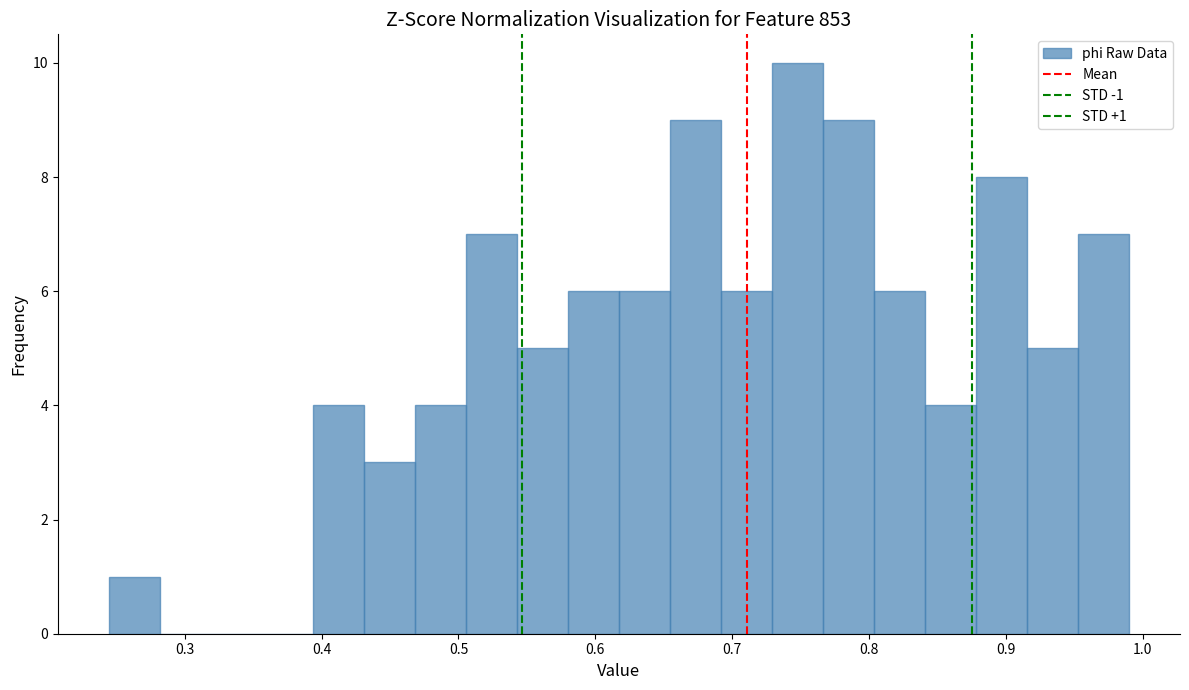

Around what value on the x-axis is the tallest bar? Give the approximate position of its centre, as read against the axis.

0.75